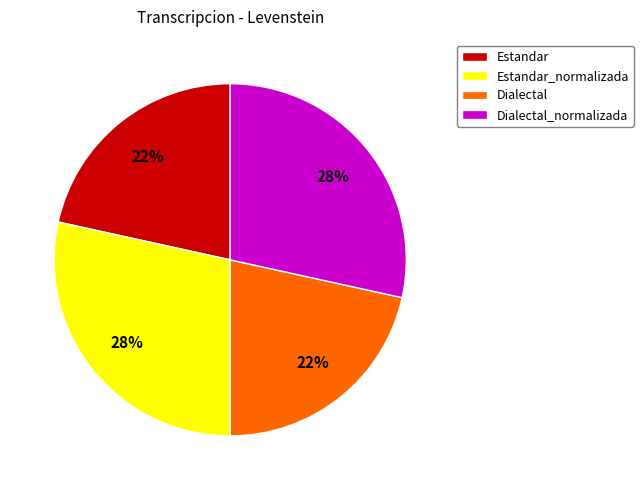

Does Dialectal represent more than half of the total?

No